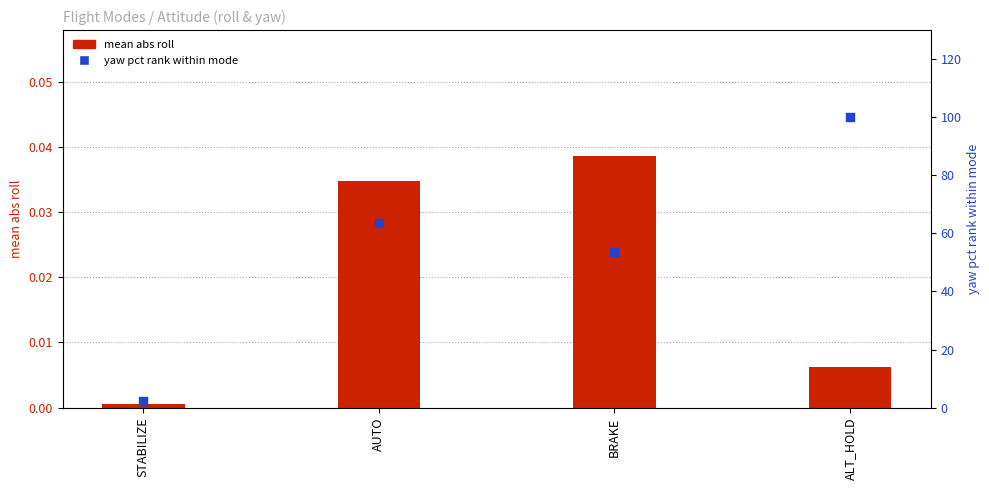

What are all the series names shown in the legend?

mean abs roll, yaw pct rank